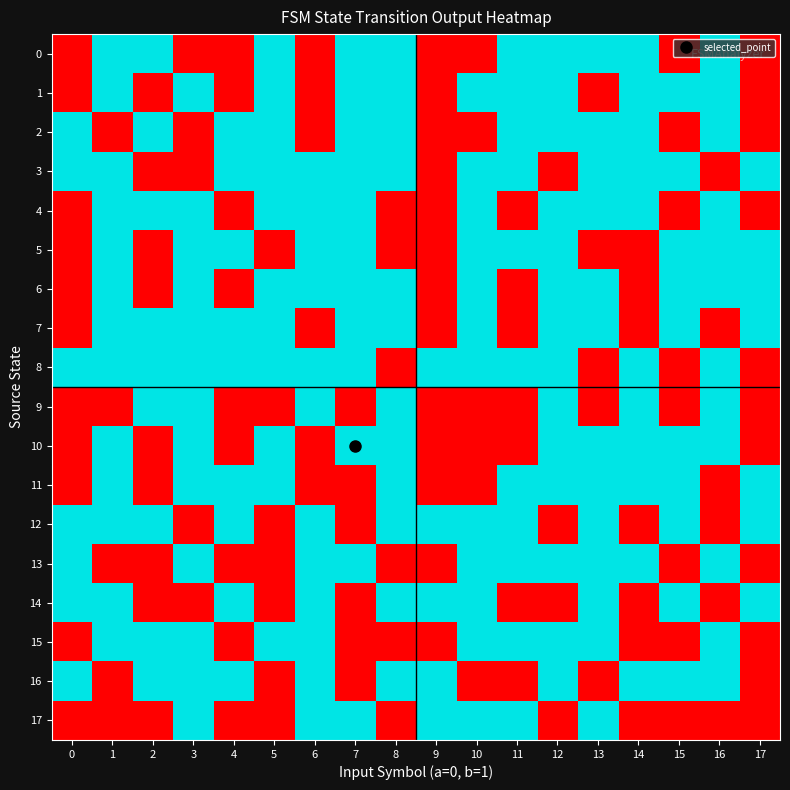

What is the spread (max minus min) of values at 13?

1